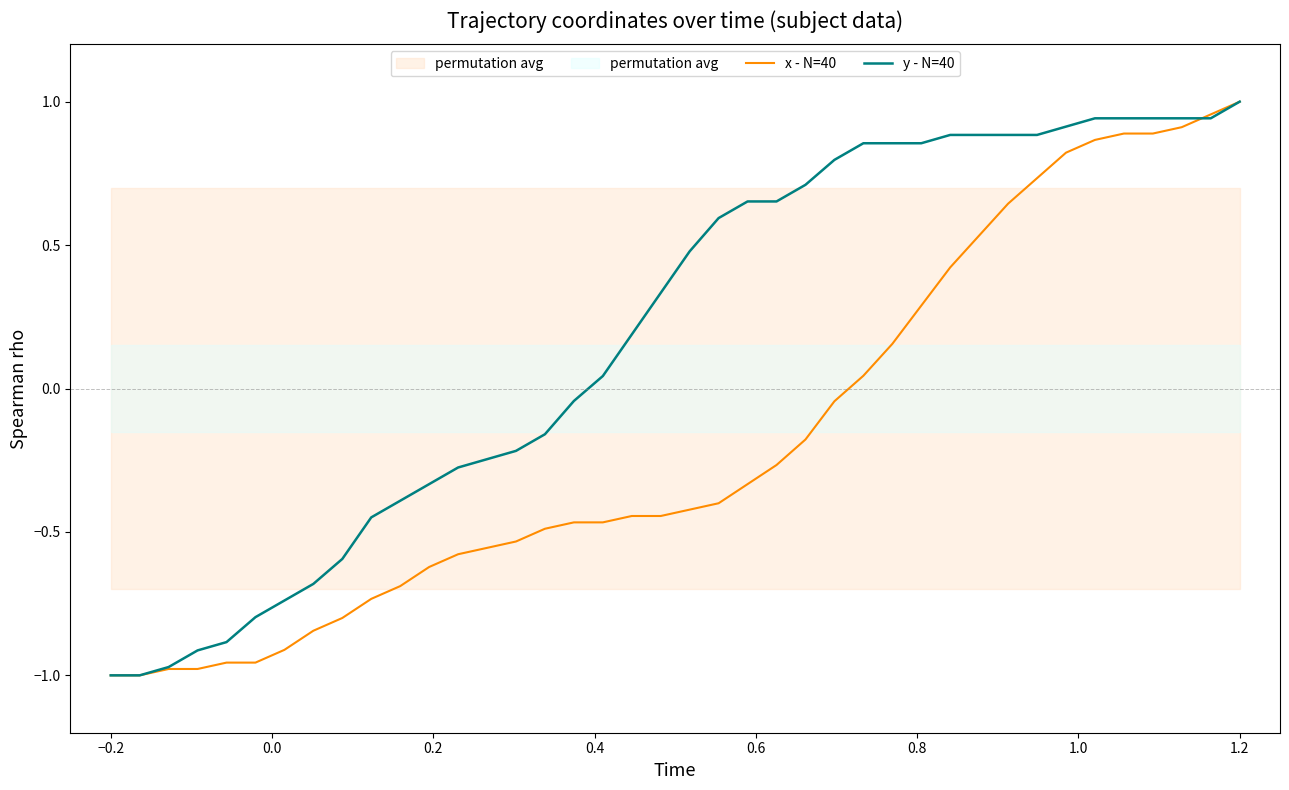

The y - N=40 series shows 1.0 at 1.2. True or false?

True